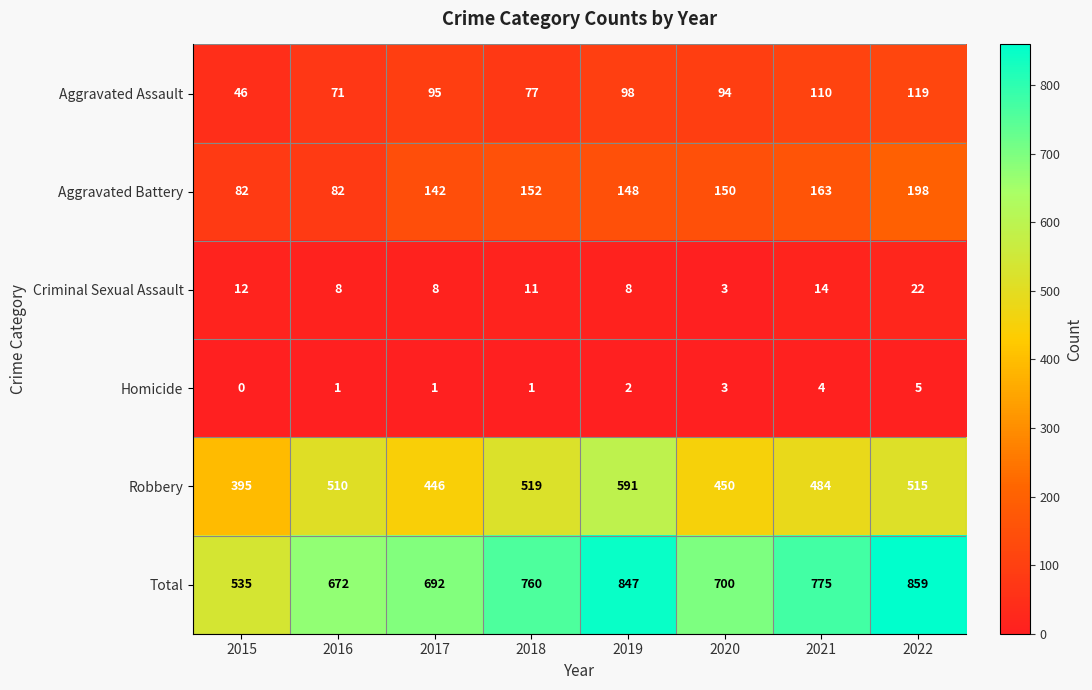

What is the lowest value of the Aggravated Battery series?

82